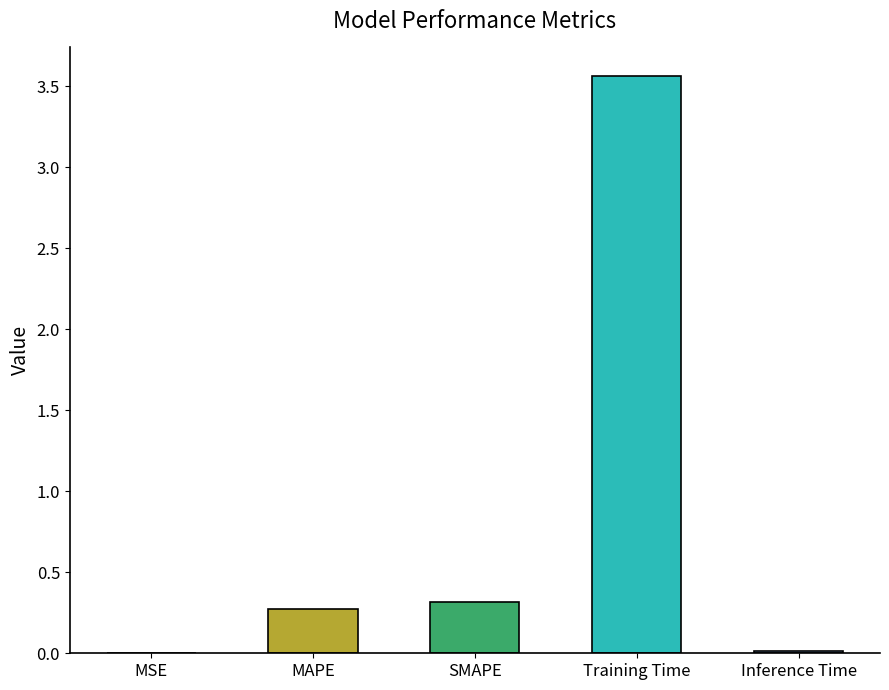

The value at MSE is 0.0. True or false?

False